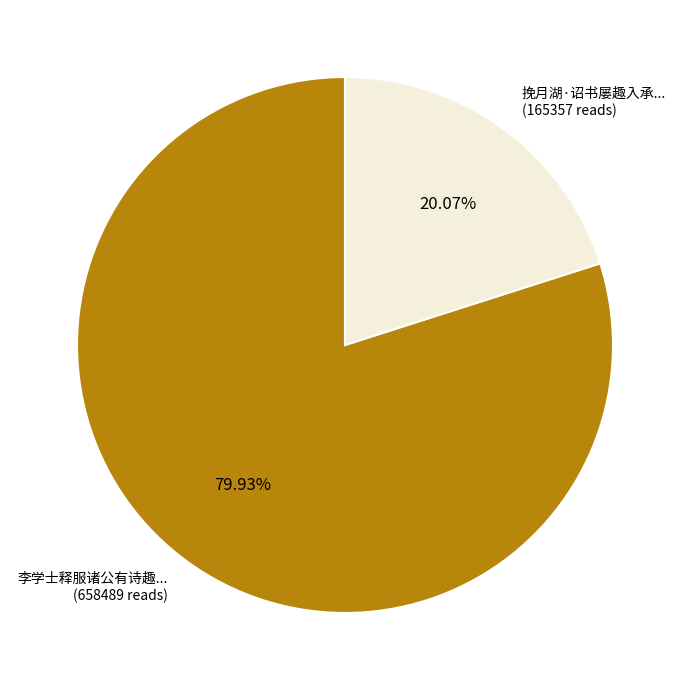

Is there a majority slice in this chart?

Yes